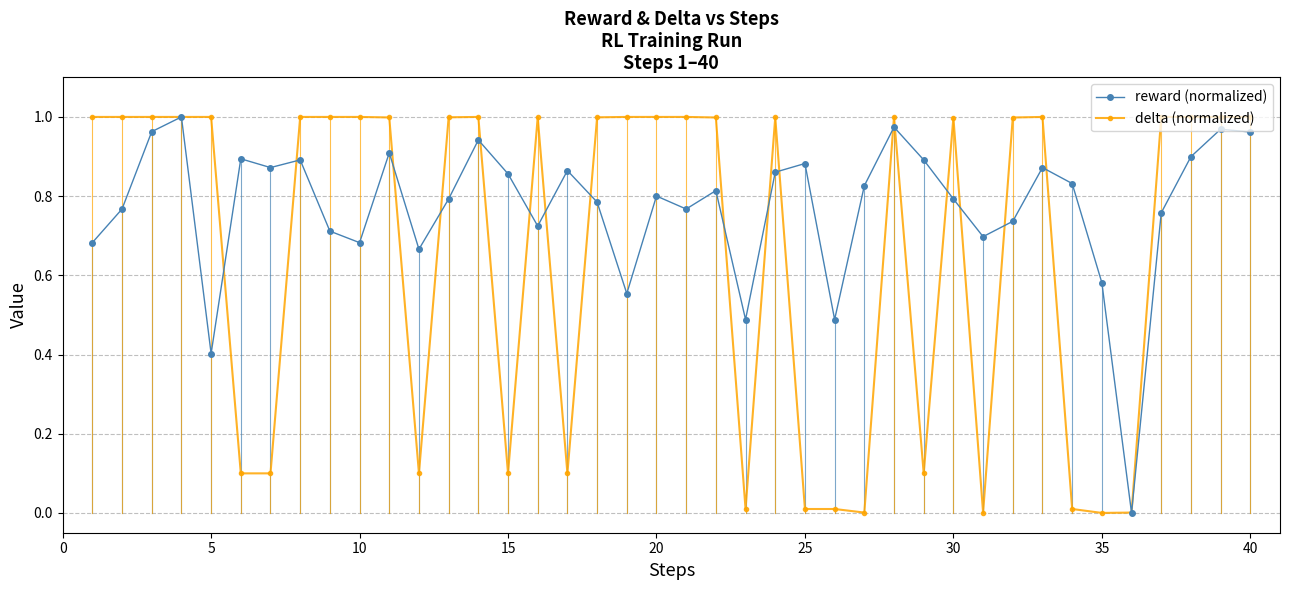

Which series has the largest total across all categories?

reward (normalized)